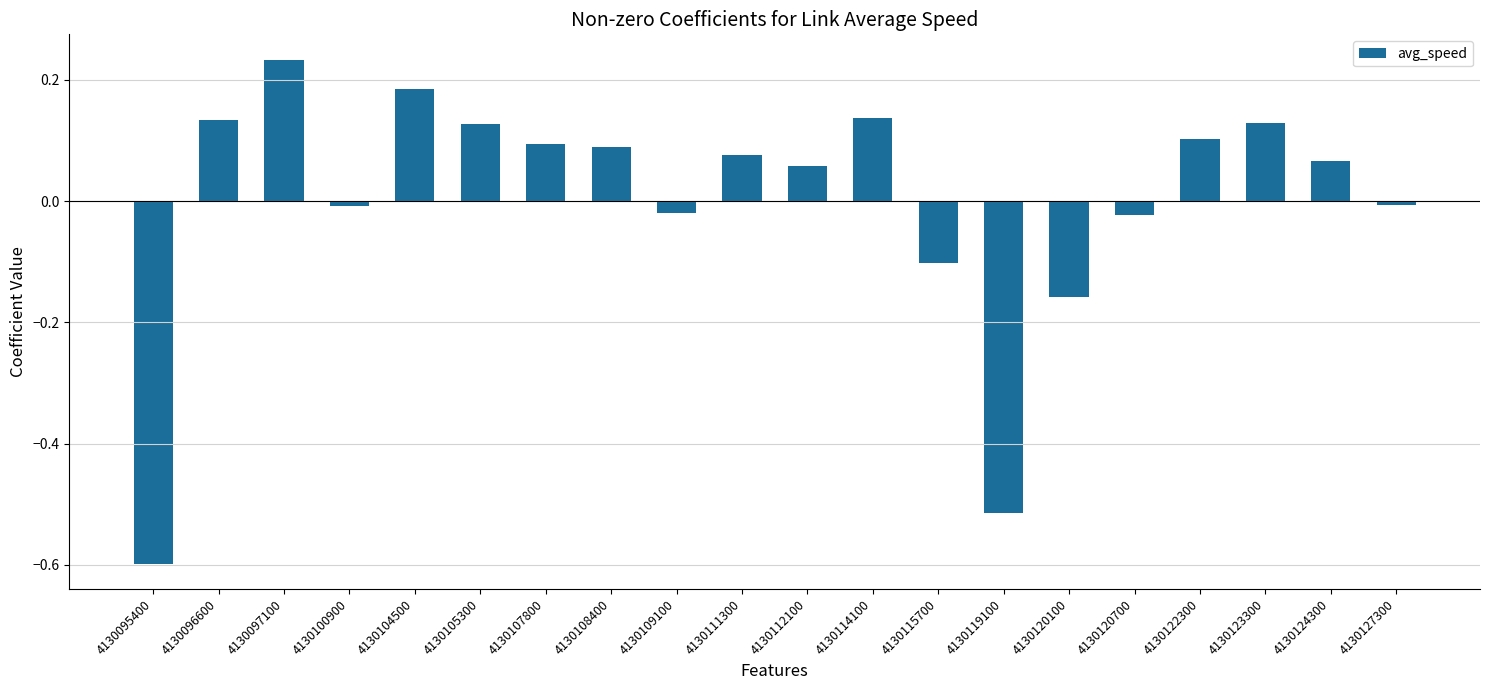

How many values are above zero?

12